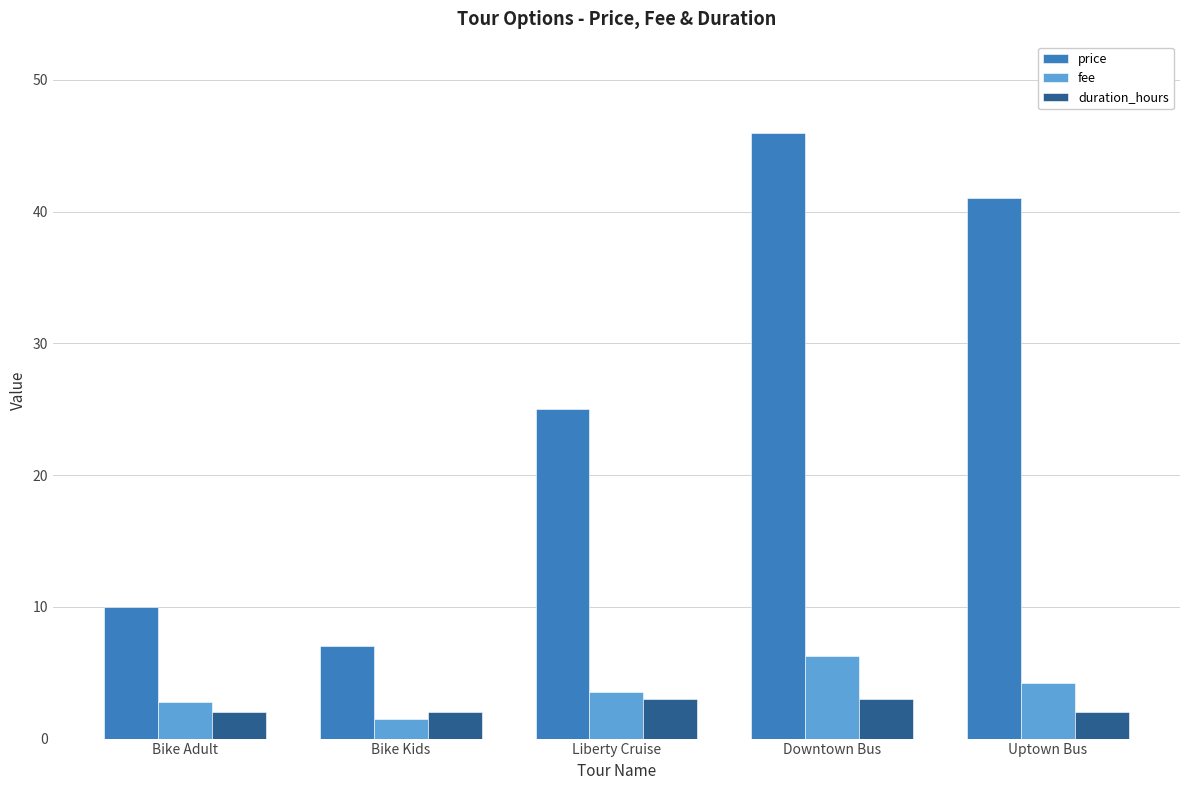

List the labels in order of fee value, smallest first.

Bike Kids, Bike Adult, Liberty Cruise, Uptown Bus, Downtown Bus